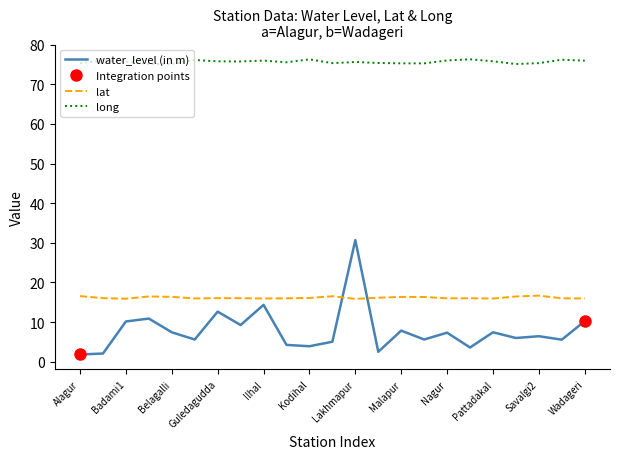

True or false: water_level (in m) and long cross at least once.

False